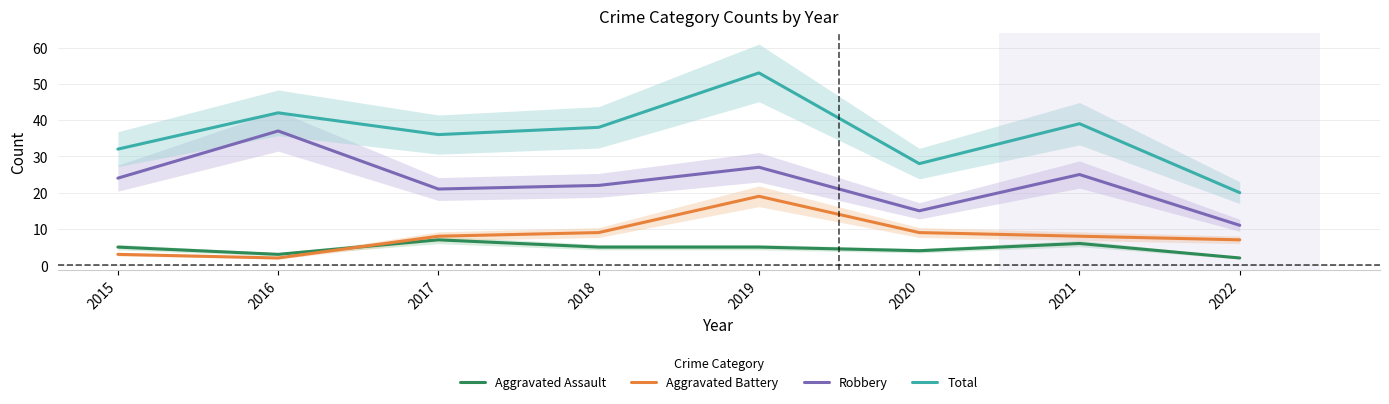

Count the number of data series in this chart.

4